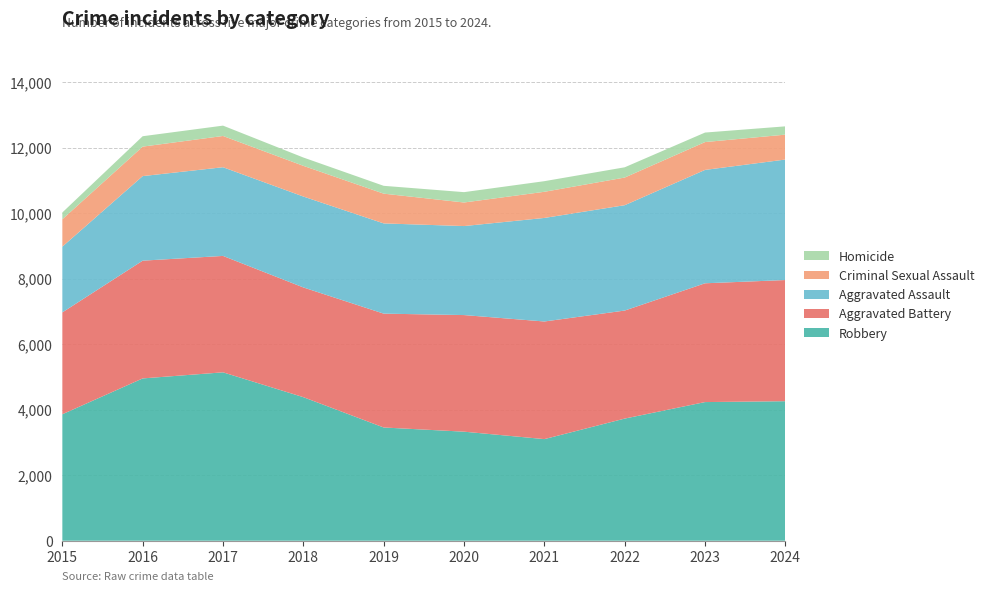

Reading right to left, transcribe all the data shown in this chart.

Robbery: 4262	4235	3731	3104	3331	3459	4385	5144	4958	3863
Aggravated Battery: 3701	3629	3300	3593	3562	3478	3352	3556	3597	3112
Aggravated Assault: 3681	3463	3218	3163	2719	2756	2777	2709	2583	2008
Criminal Sexual Assault: 761	851	845	799	720	909	938	955	901	837
Homicide: 253	290	313	324	316	239	254	316	317	207